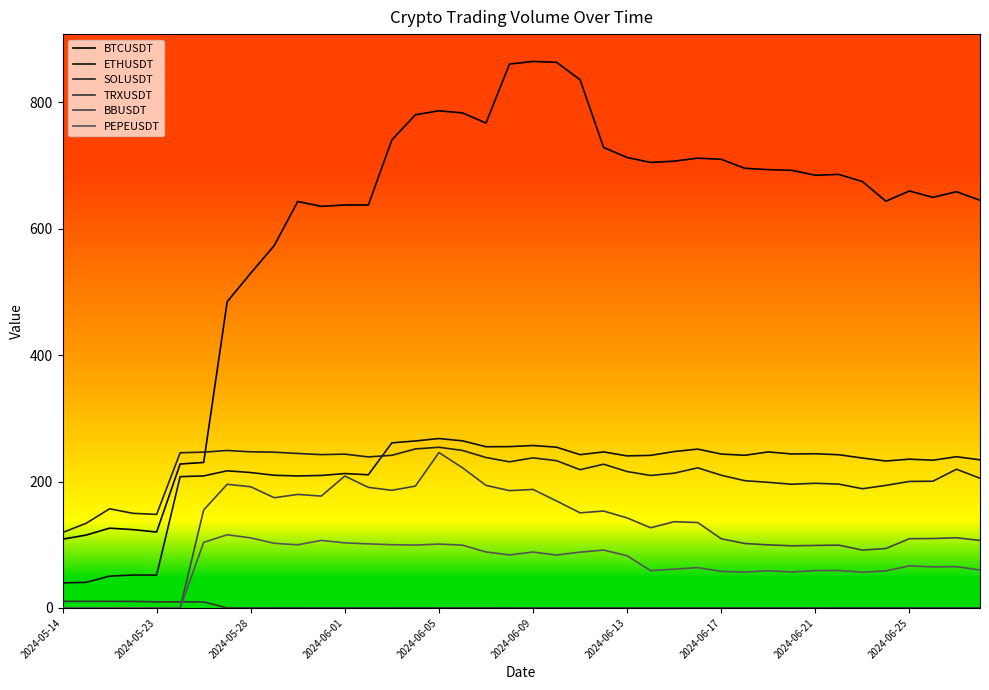

How many values in the ETHUSDT series exceed 240?

20